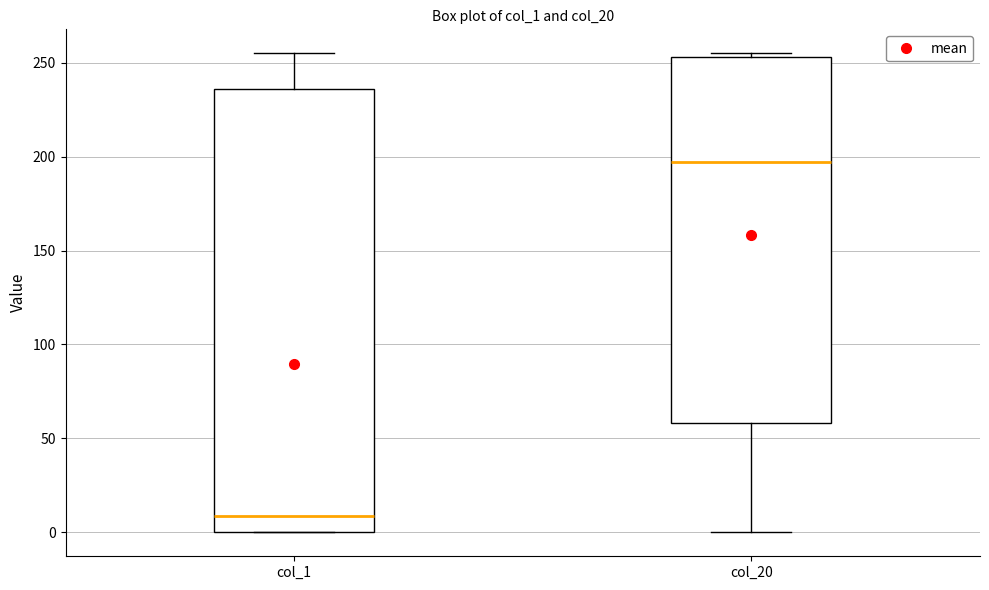

Reading left to right, read every box against the y-axis: the position of its median line, the range the box covers, and the ends of its whiskers. The values are not printed on the chart, so give them approximately, as read against the axis.

col_1: median 10, box 0 to 235, whiskers 0 to 255
col_20: median 195, box 60 to 255, whiskers 0 to 255 (just above the box's upper edge)